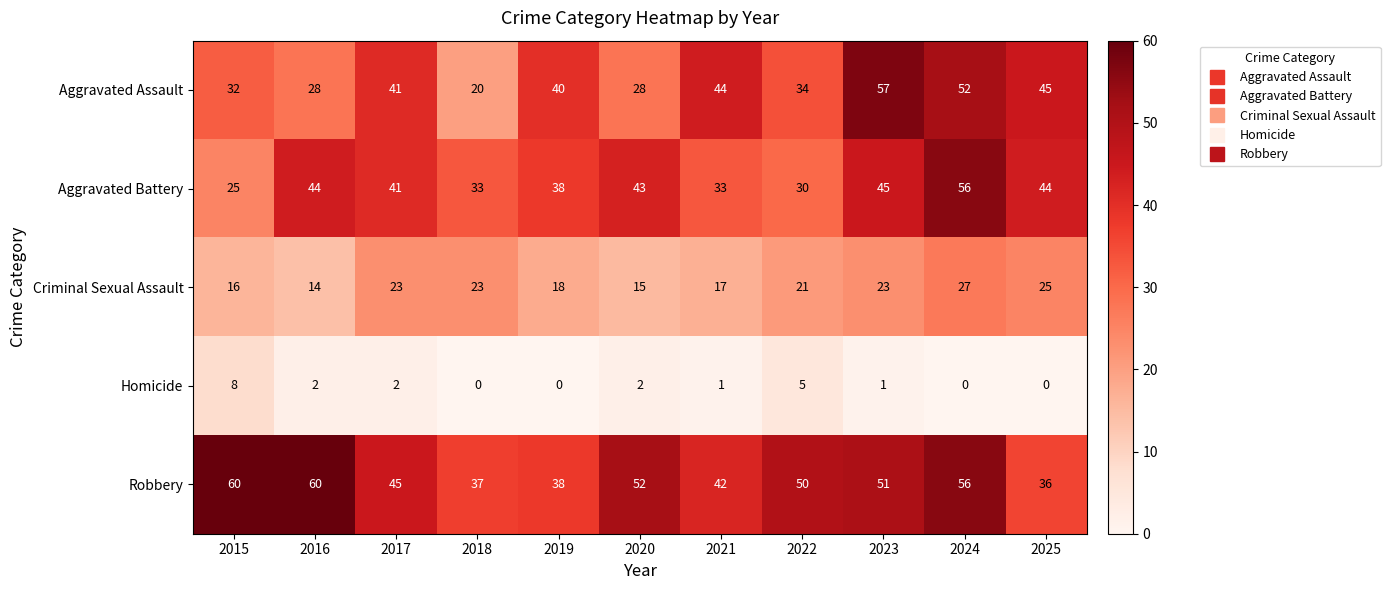

What is the difference between the highest and lowest values at 2022?

45